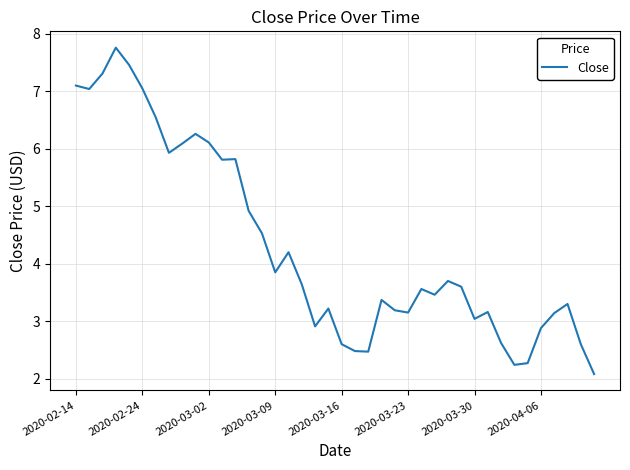

What is the difference between the maximum and minimum values?

5.7